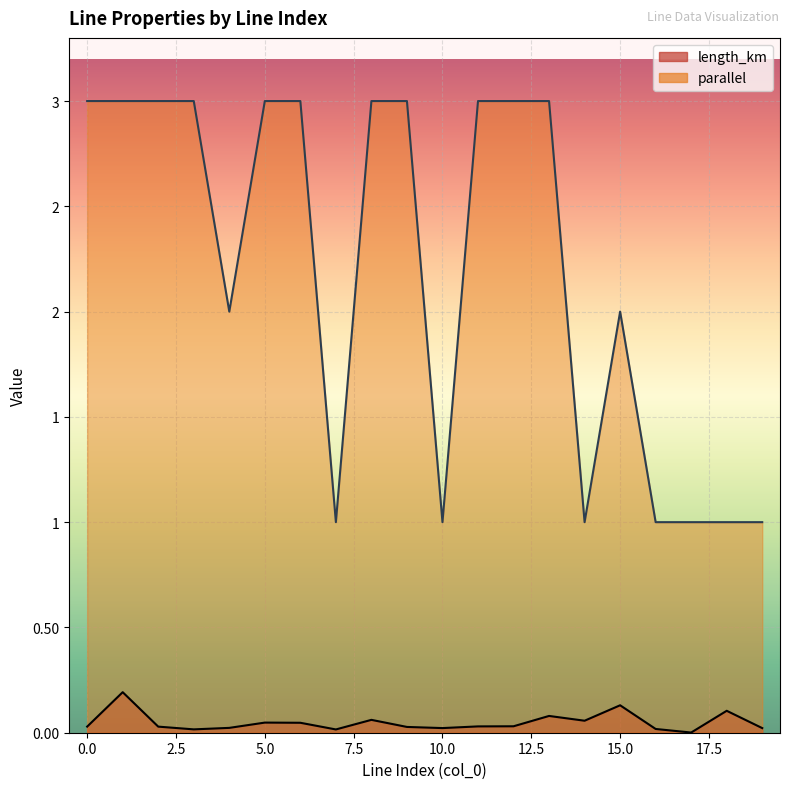

Reading left to right, extract all data points from this chart.

length_km: 0.0	0.2	0.0	0.0	0.0	0.0	0.0	0.0	0.1	0.0	0.0	0.0	0.0	0.1	0.1	0.1	0.0	0.0	0.1	0.0
parallel: 3.0	3.0	3.0	3.0	2.0	3.0	3.0	1.0	3.0	3.0	1.0	3.0	3.0	3.0	1.0	2.0	1.0	1.0	1.0	1.0